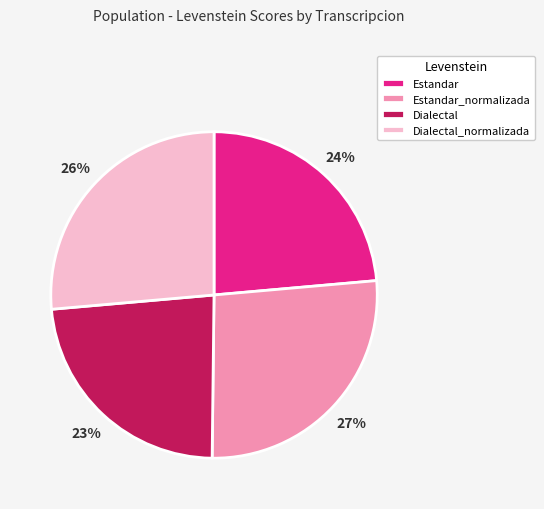

How many slices are in this pie chart?

4